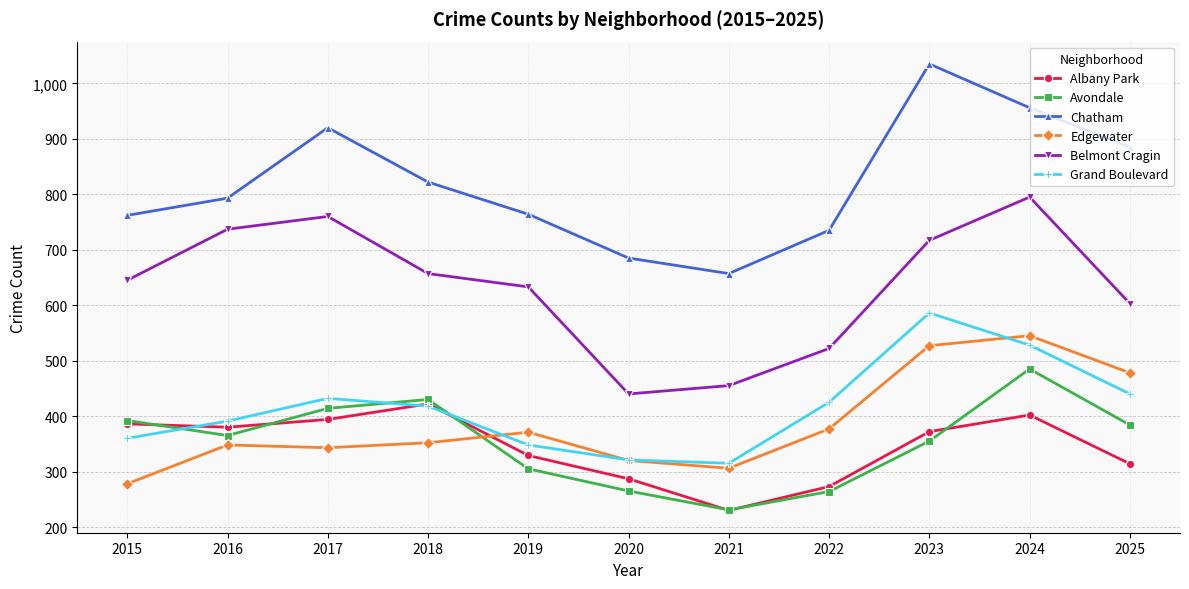

What is the difference between the highest and lowest values at 2016?

445